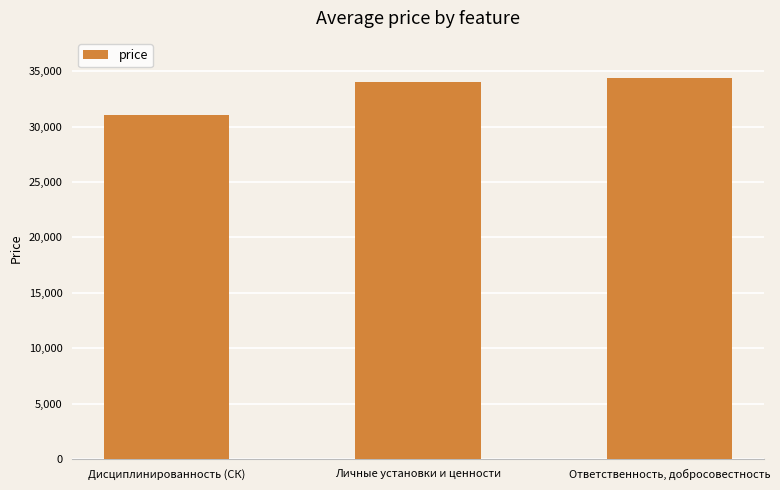

What is the average value?

33142.7